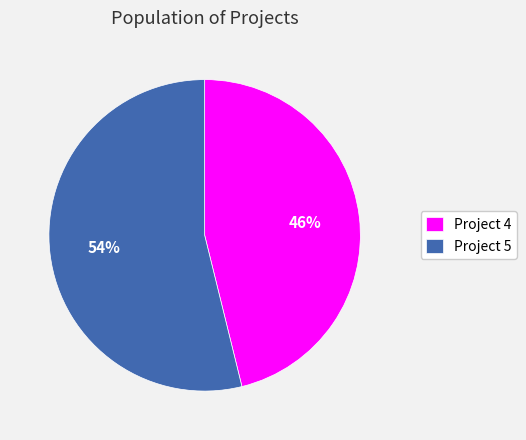

How many segments does this pie chart have?

2